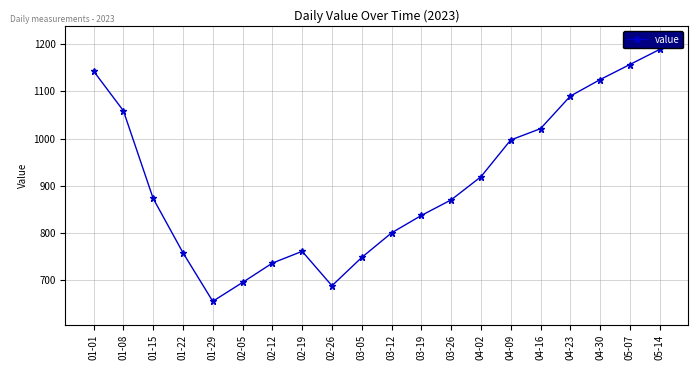

What is the value of the 13th point from the left?

870